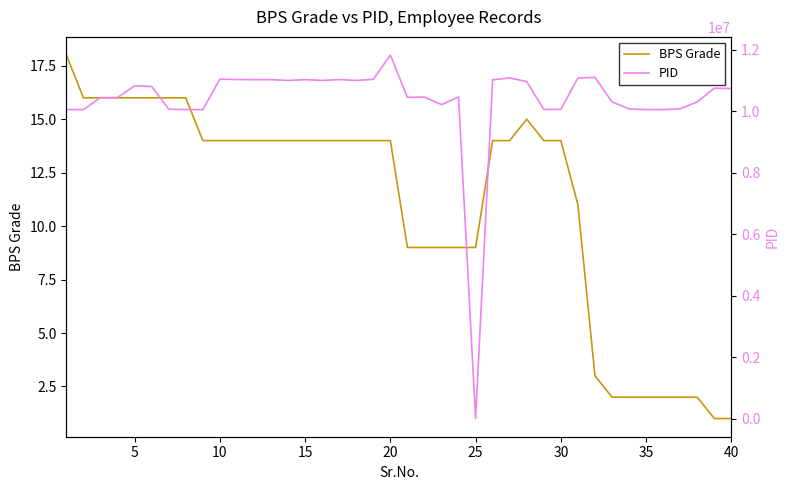

How many lines are shown in the chart?

2